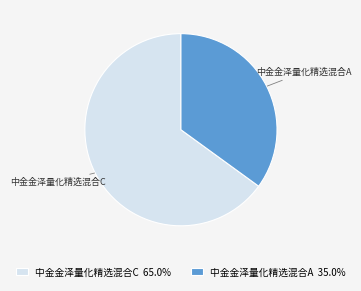

Rank the categories by value from highest to lowest.

中金金泽量化精选混合C, 中金金泽量化精选混合A